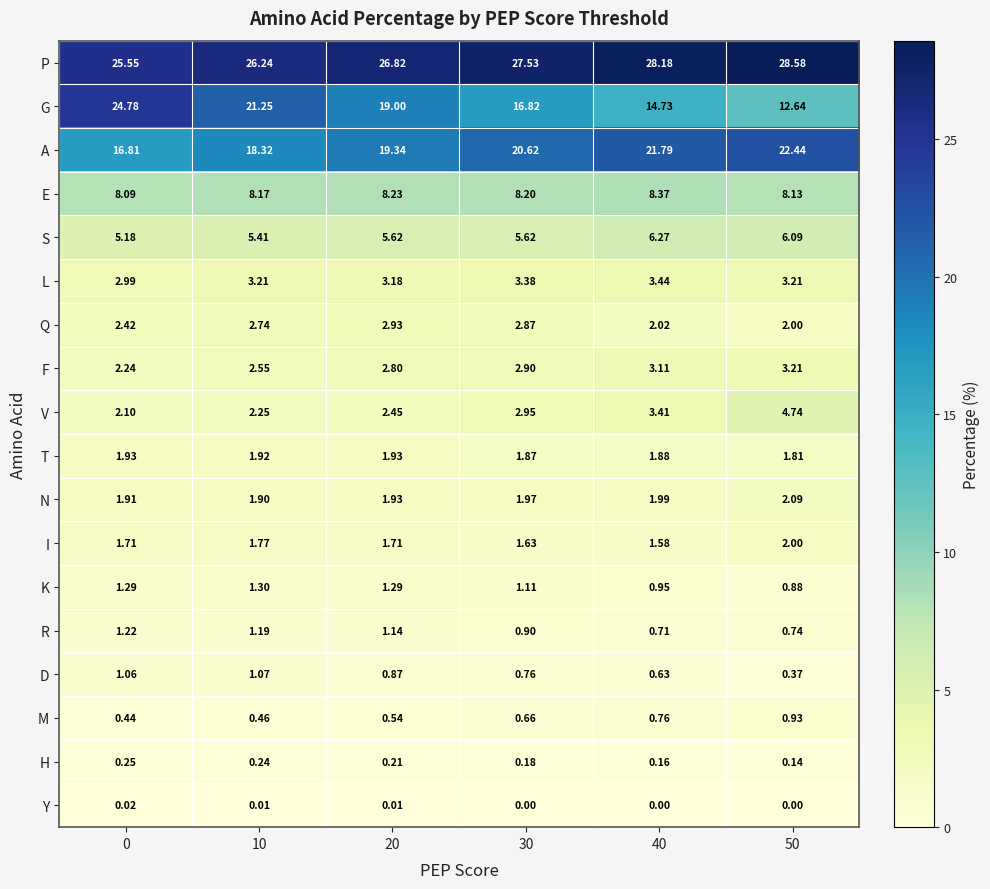

At which category does the chart reach its peak across all series?

50